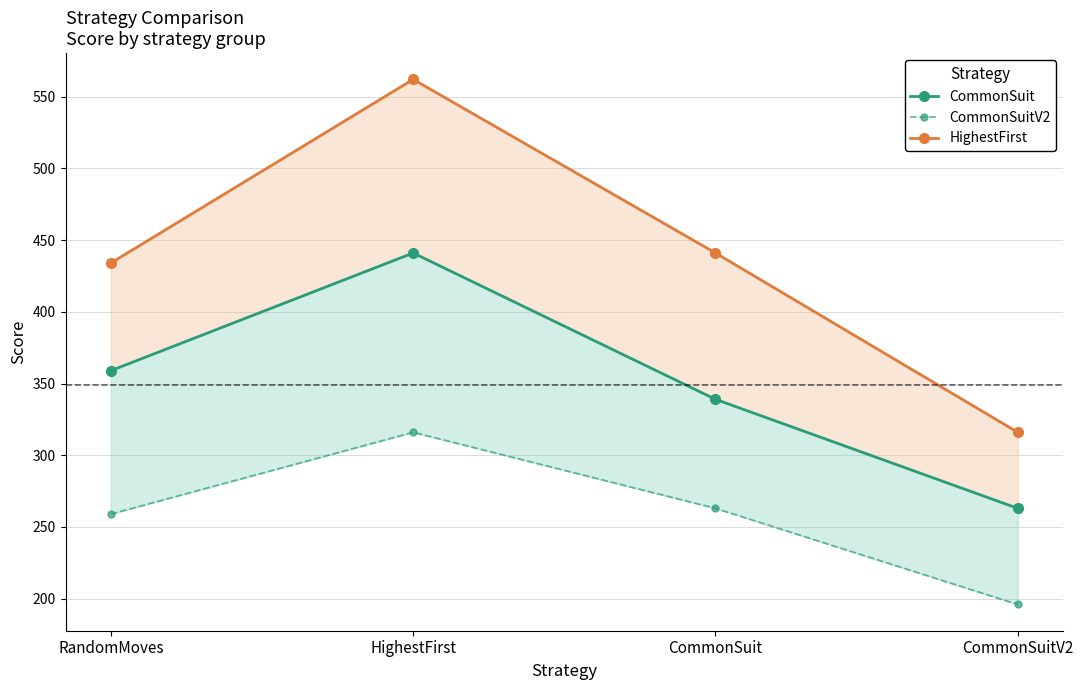

List the series in order of their overall mean, highest first.

HighestFirst, CommonSuit, CommonSuitV2